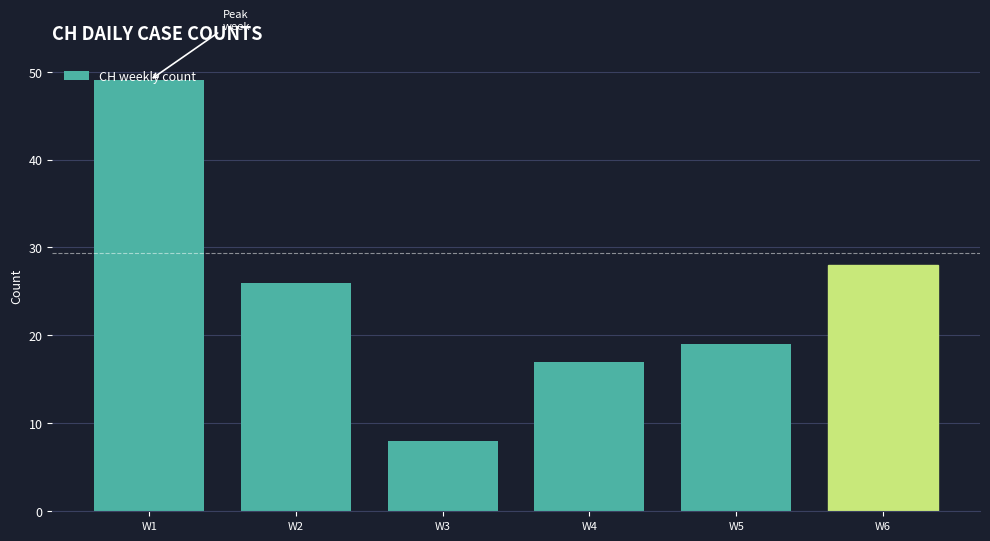

What is the value of the 1st bar from the left?

49